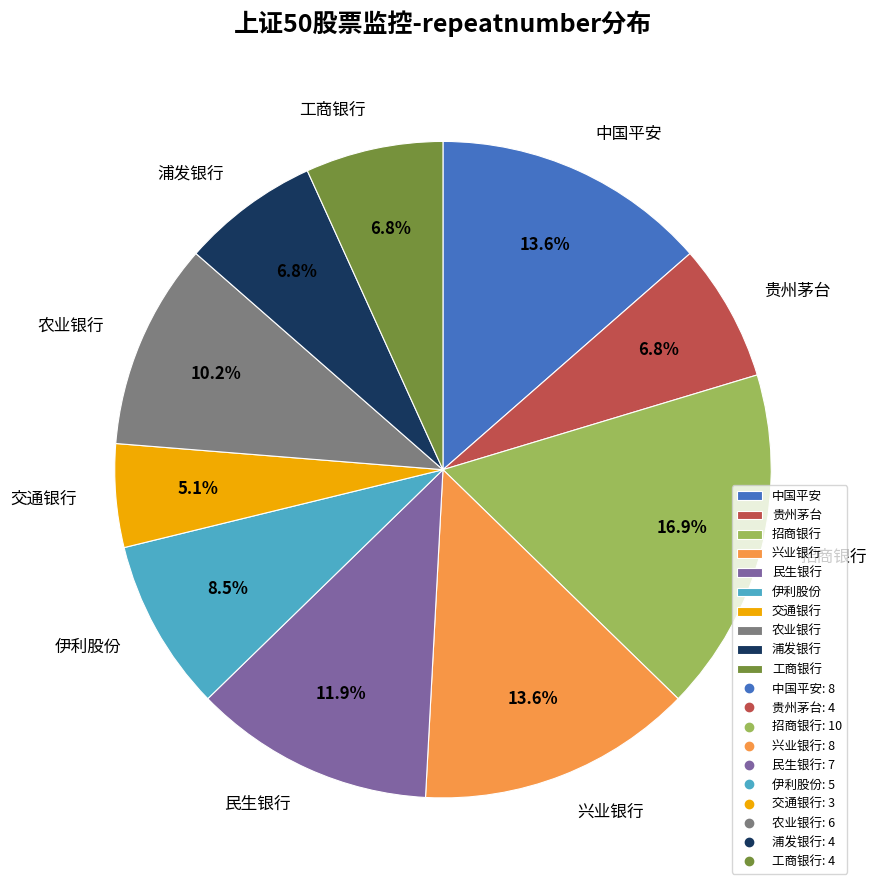

What percentage is the 交通银行 slice, to the nearest percent?

5%